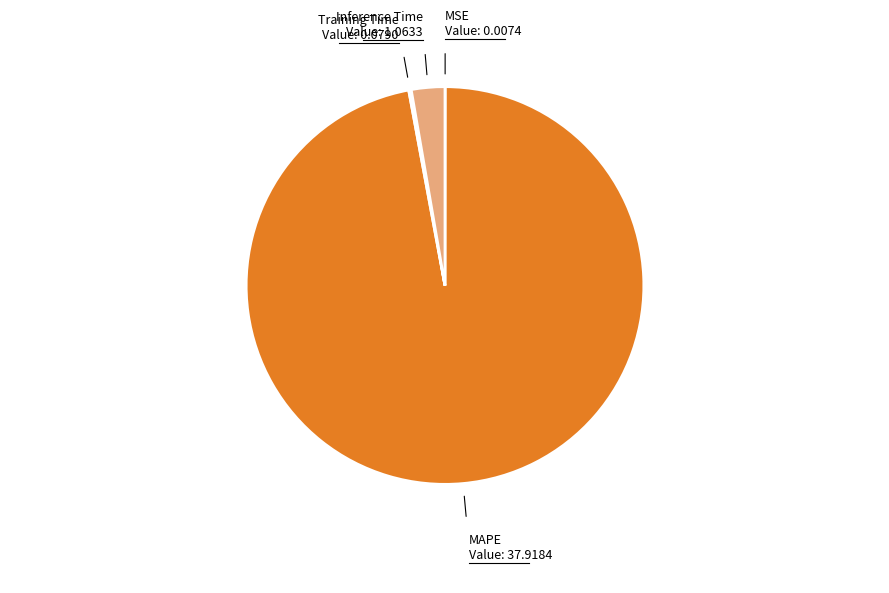

True or false: MAPE accounts for 97% of the total.

True